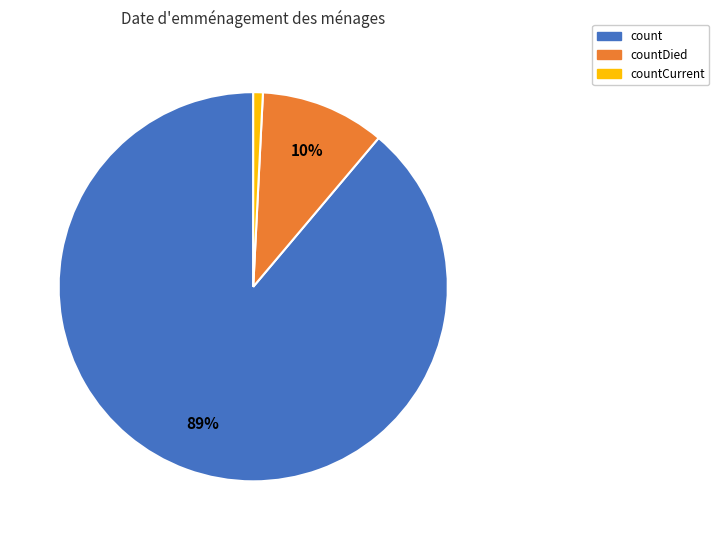

Which slice is the largest?

count